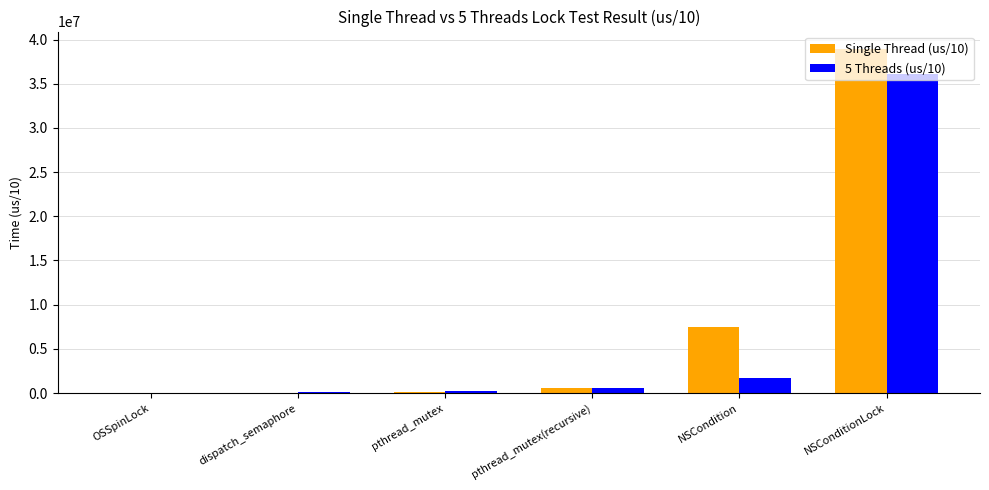

Which category has the highest value in the 5 Threads (us/10) series?

NSConditionLock